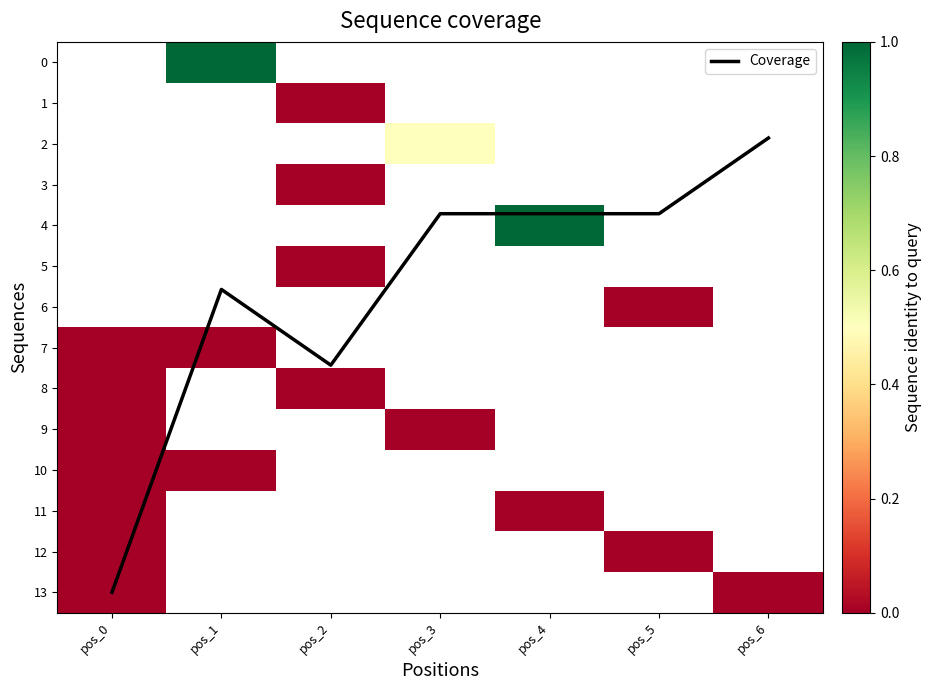

Which has a higher value, pos_4 or pos_2?

pos_2